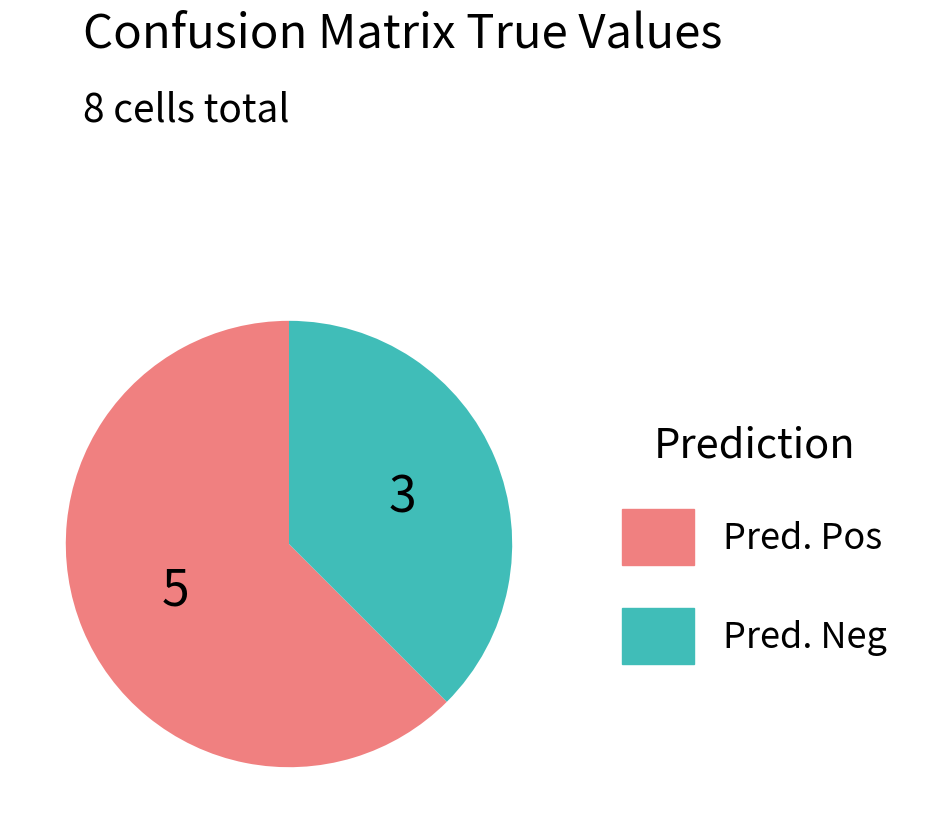

How many segments does this pie chart have?

2